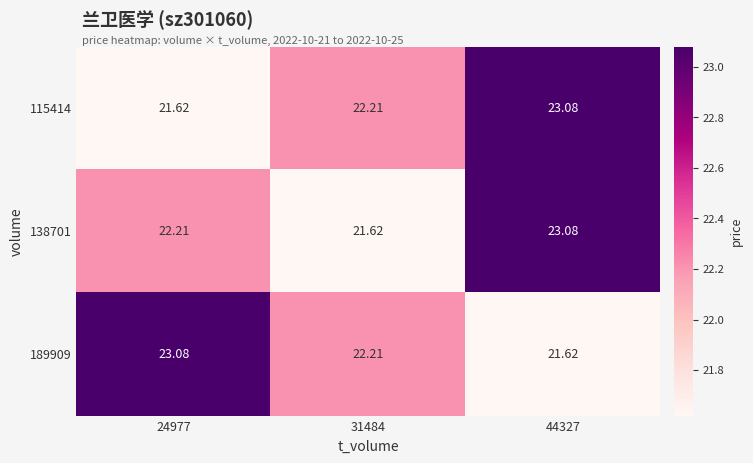

Is the value of 115414 at 44327 greater than the value of 138701 at 24977?

Yes